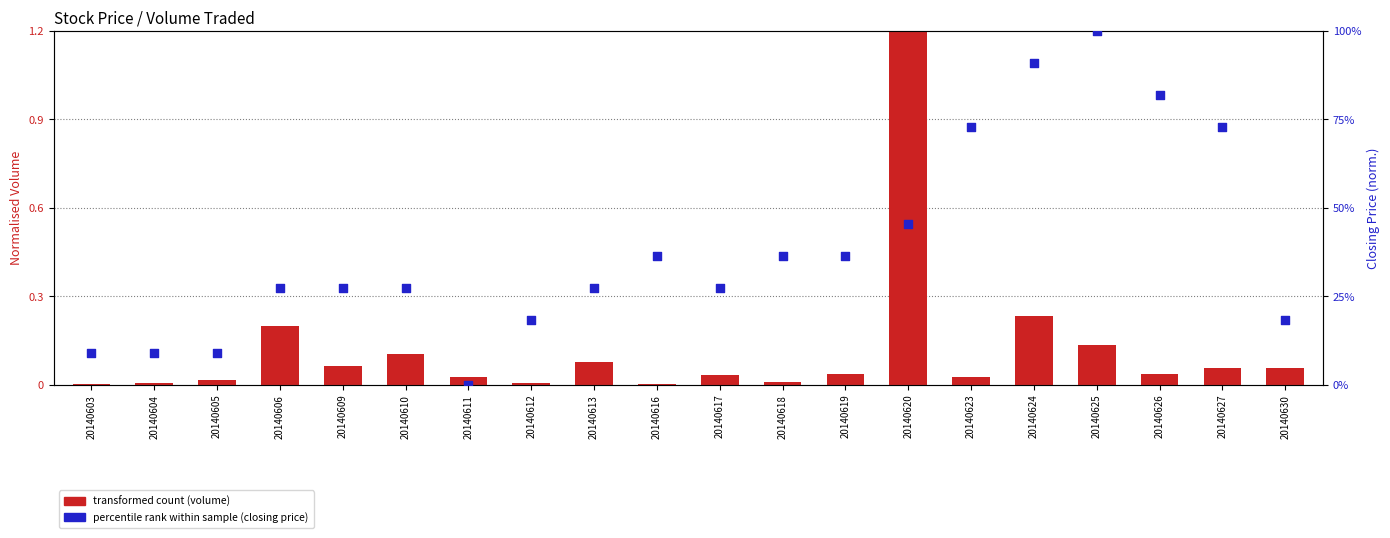

Which series reaches the maximum Y coordinate?

transformed count (volume)